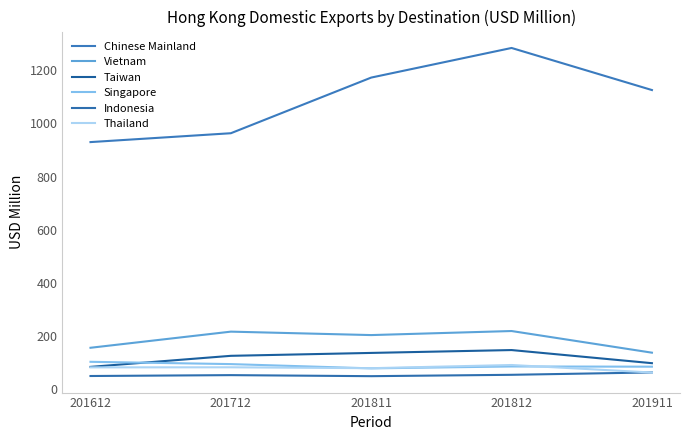

Count the number of categories in the chart.

5